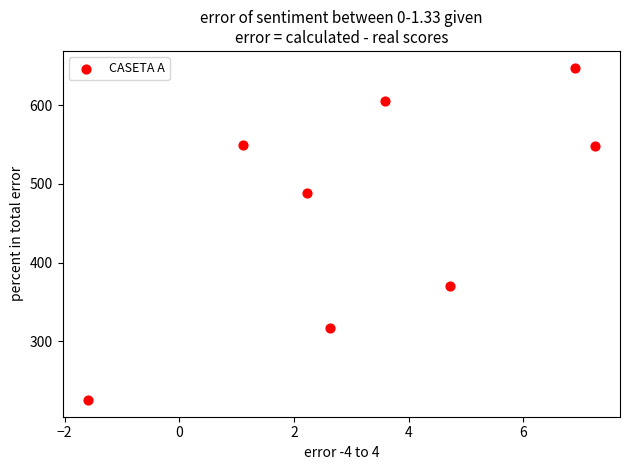

What is the average Y value?

469